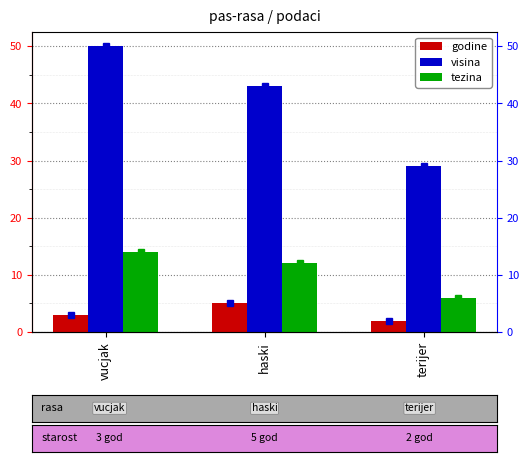

Are the bars horizontal?

No